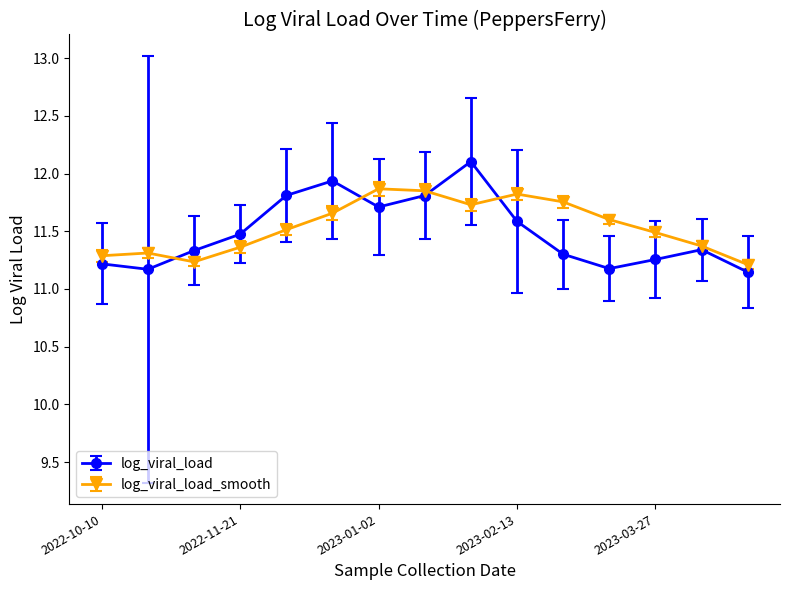

List the series in order of their peak value, highest first.

log_viral_load, log_viral_load_smooth